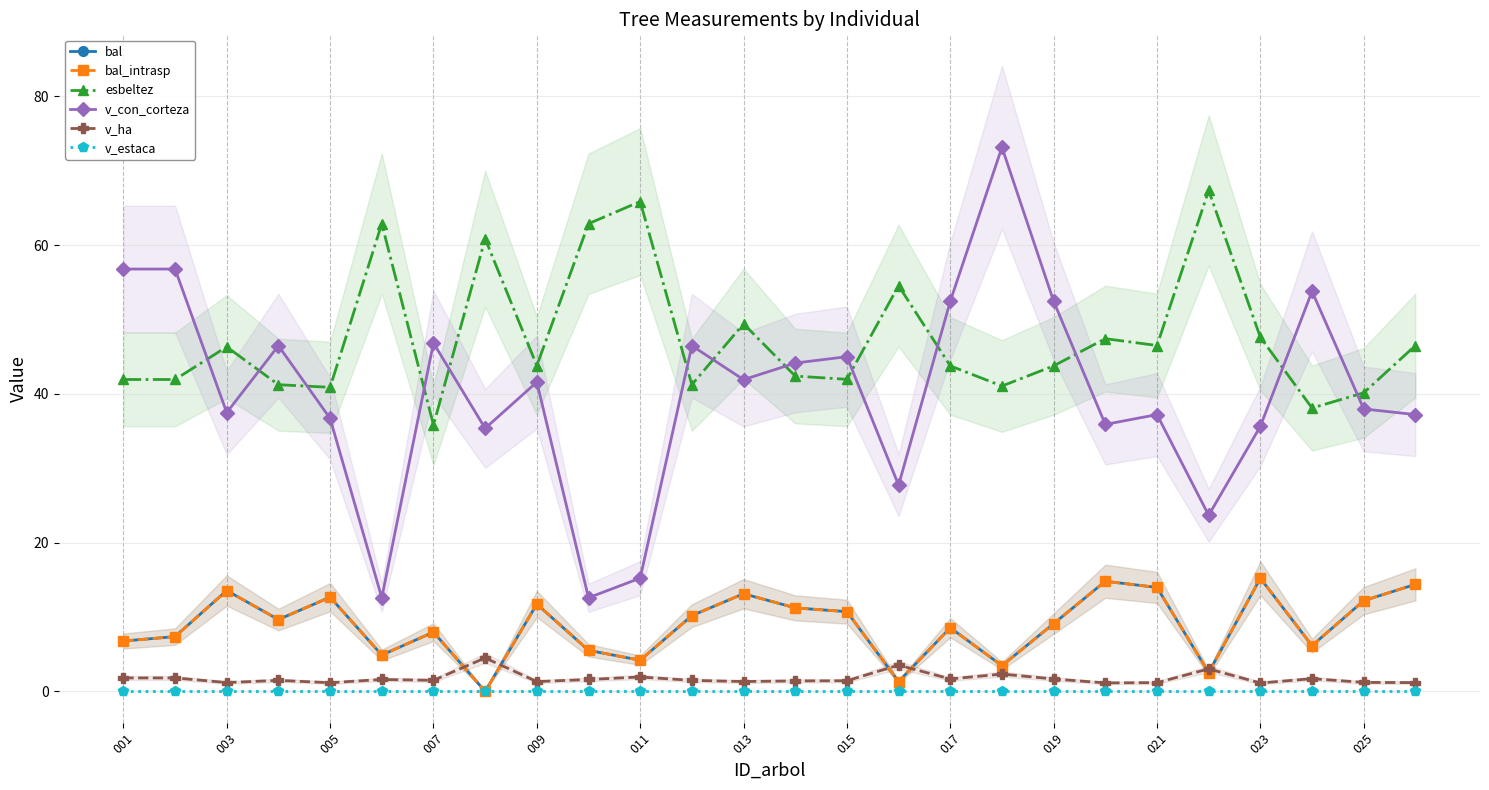

What is the spread (max minus min) of values at 17?

73.2